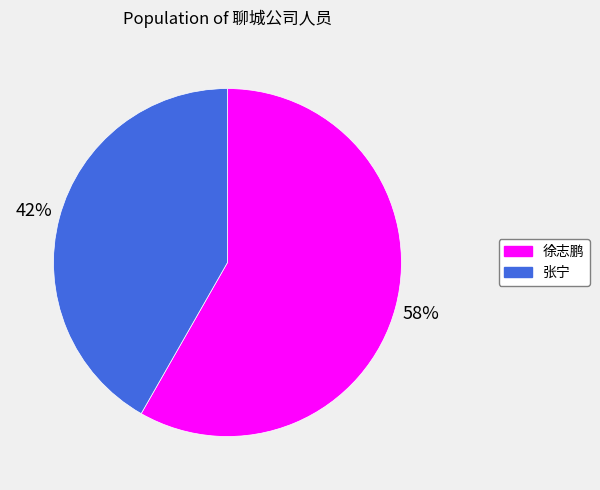

How many segments does this pie chart have?

2